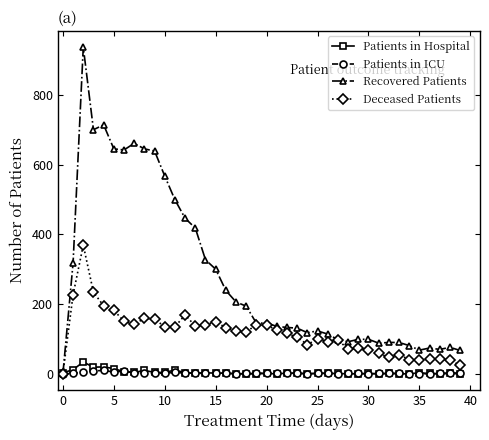

What is the greatest value displayed?

937